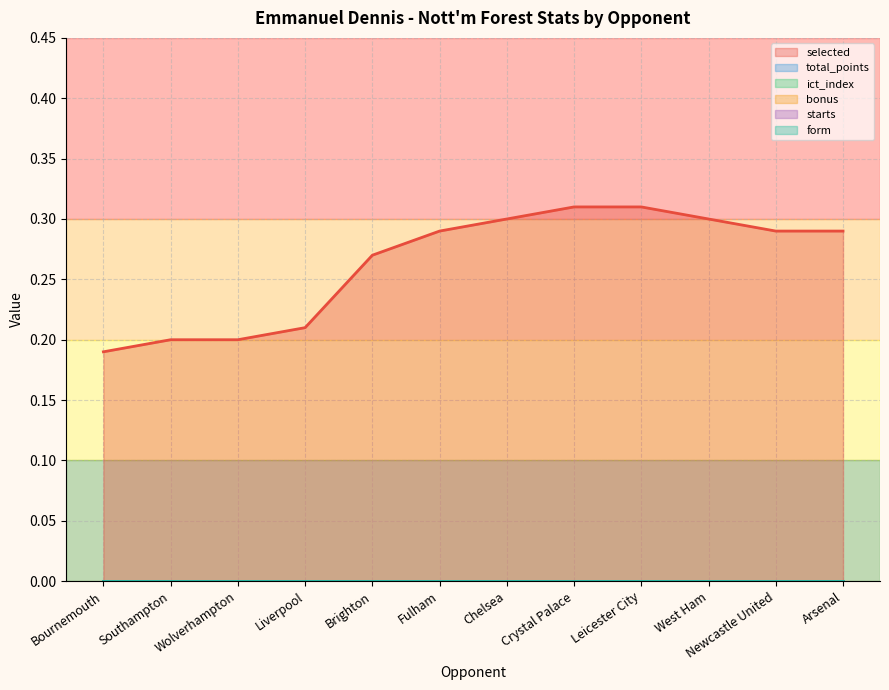

What is the label of the 2nd point from the right?

Newcastle United